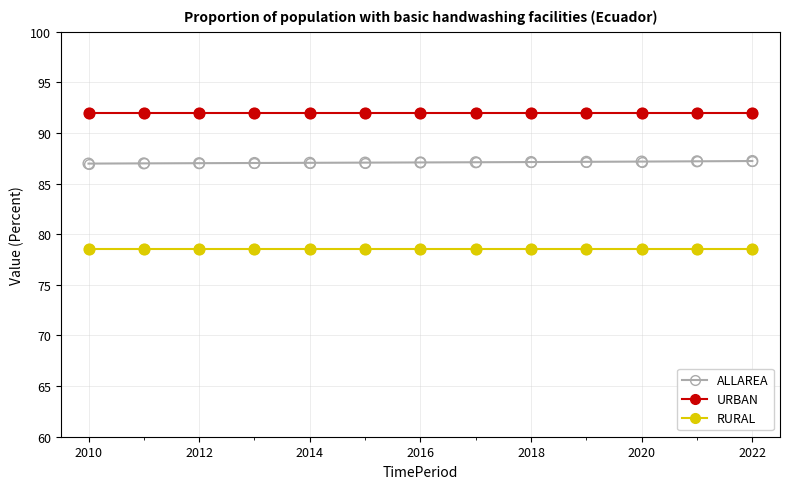

Rank the series by their average value, from lowest to highest.

RURAL, ALLAREA, URBAN